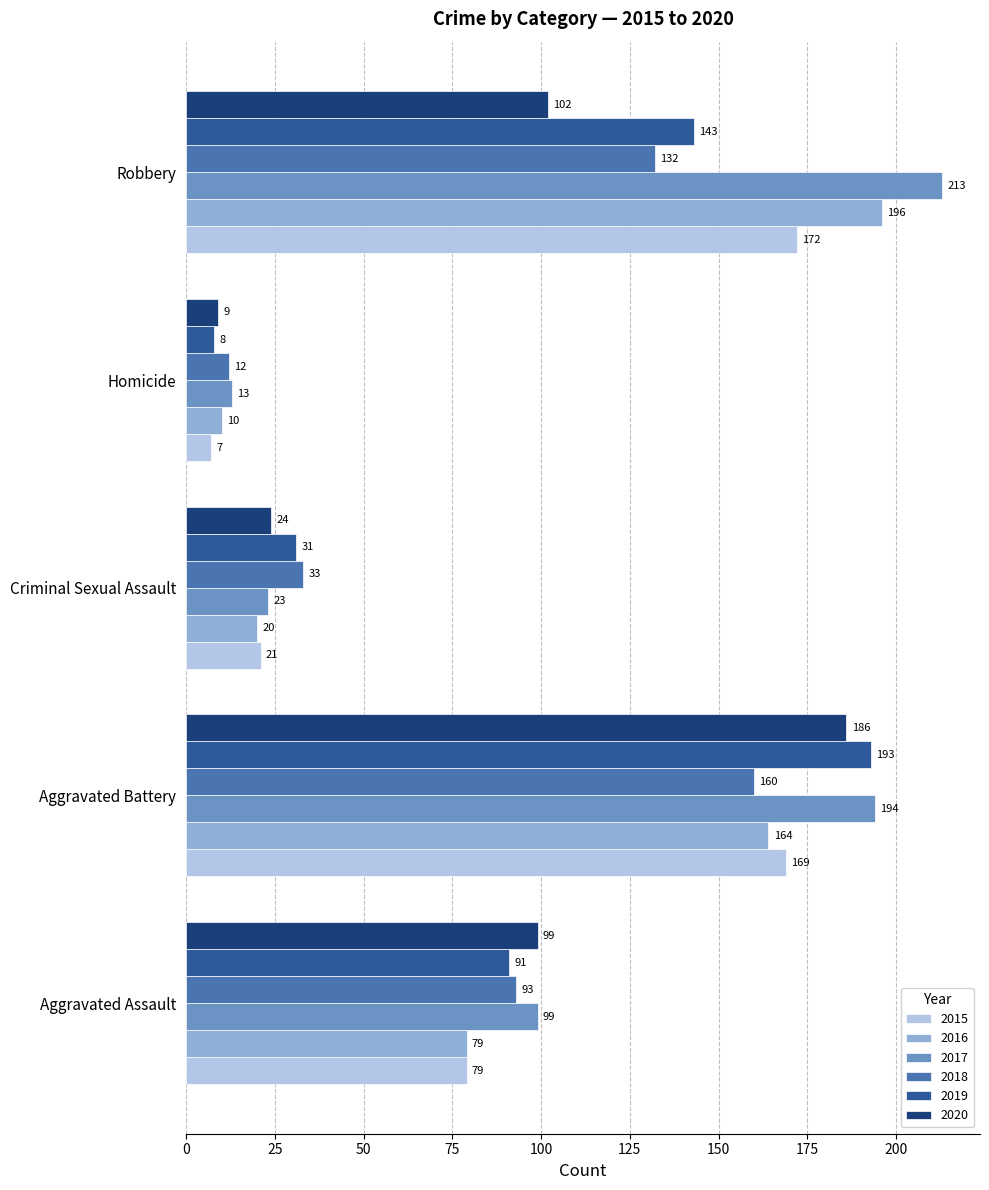

What is the difference between the maximum and minimum values in the 2017 series?

200